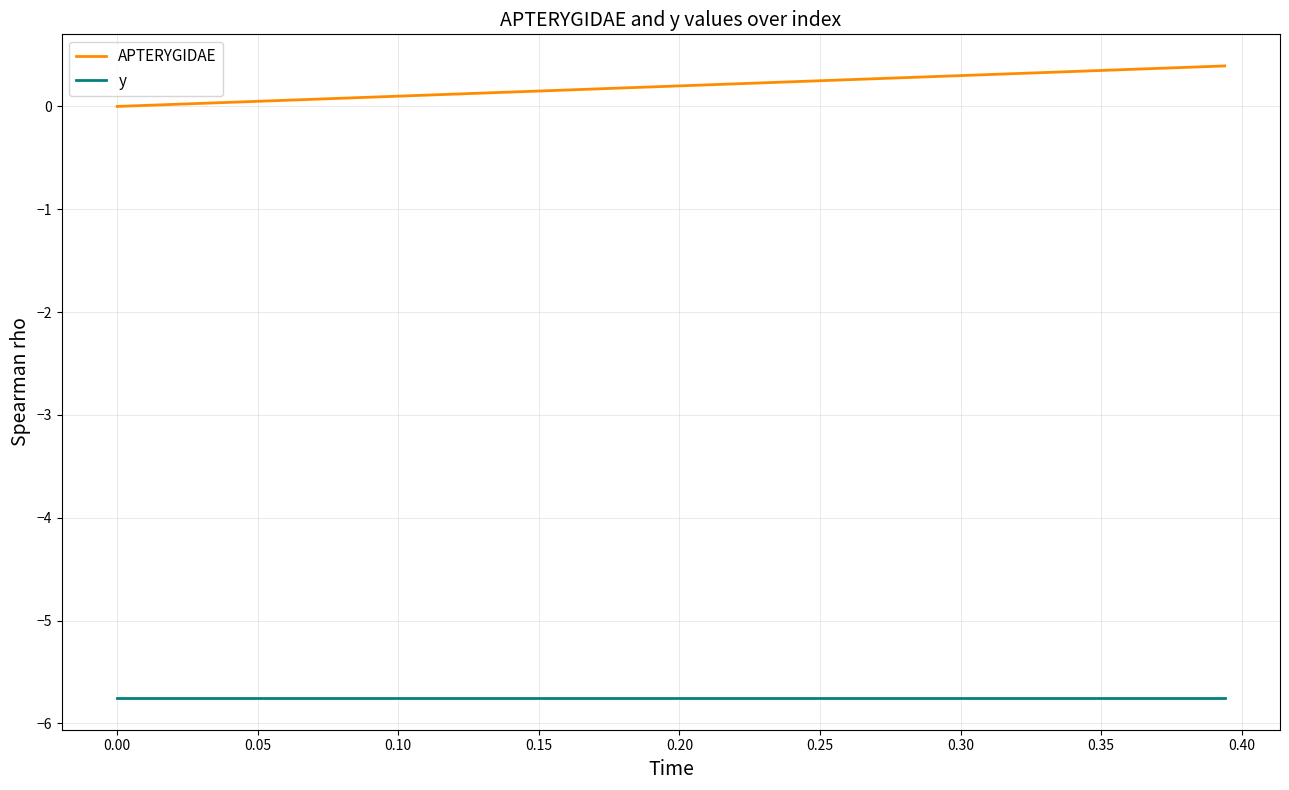

What is the difference between the maximum and second lowest values in the APTERYGIDAE series?

0.4